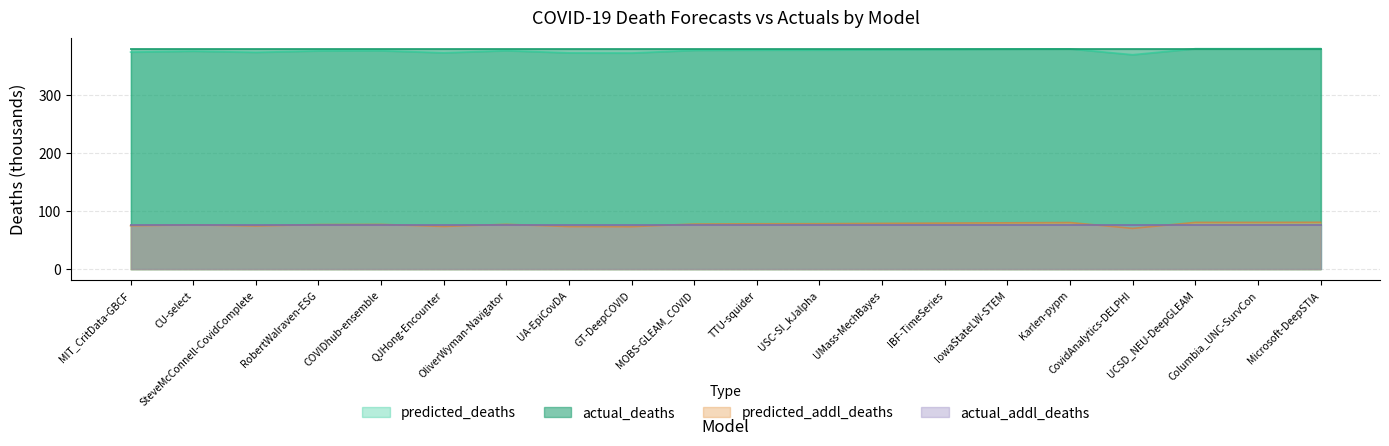

What is the average value of the predicted_addl_deaths series?

77.3